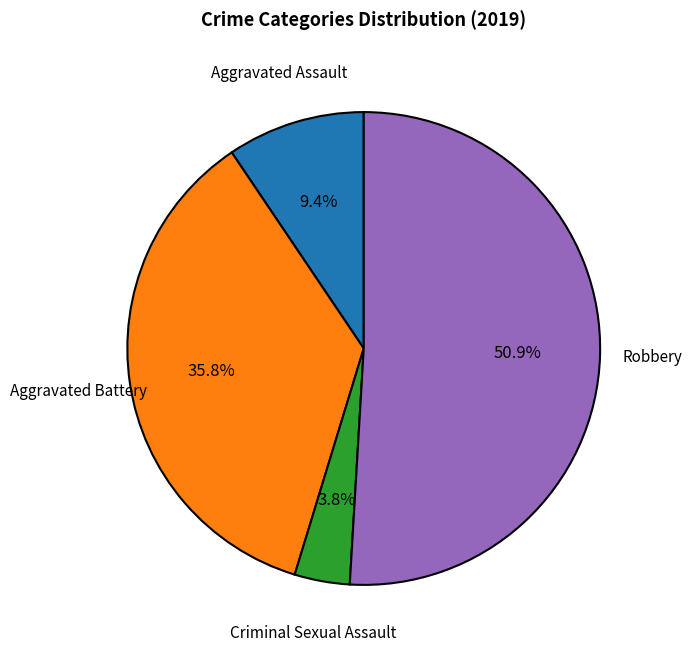

Is there a majority slice in this chart?

Yes